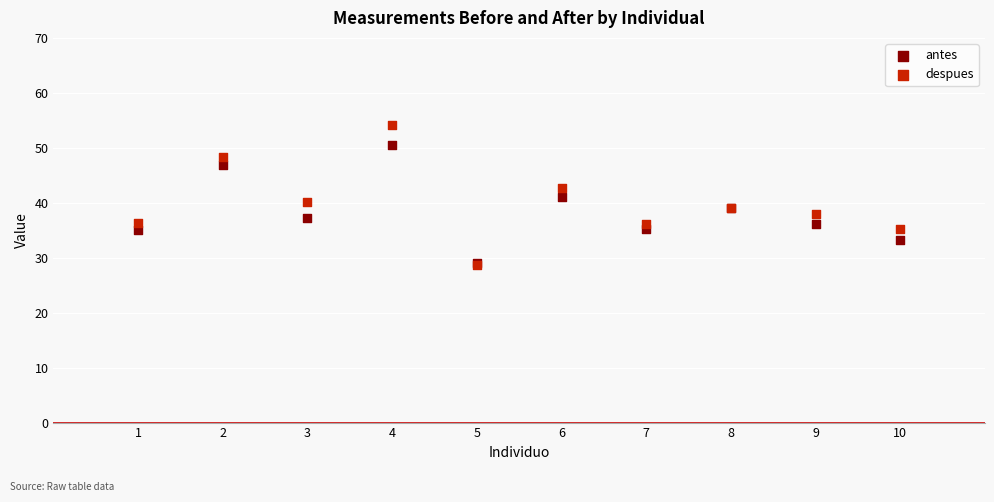

What are all the series names shown in the legend?

antes, despues